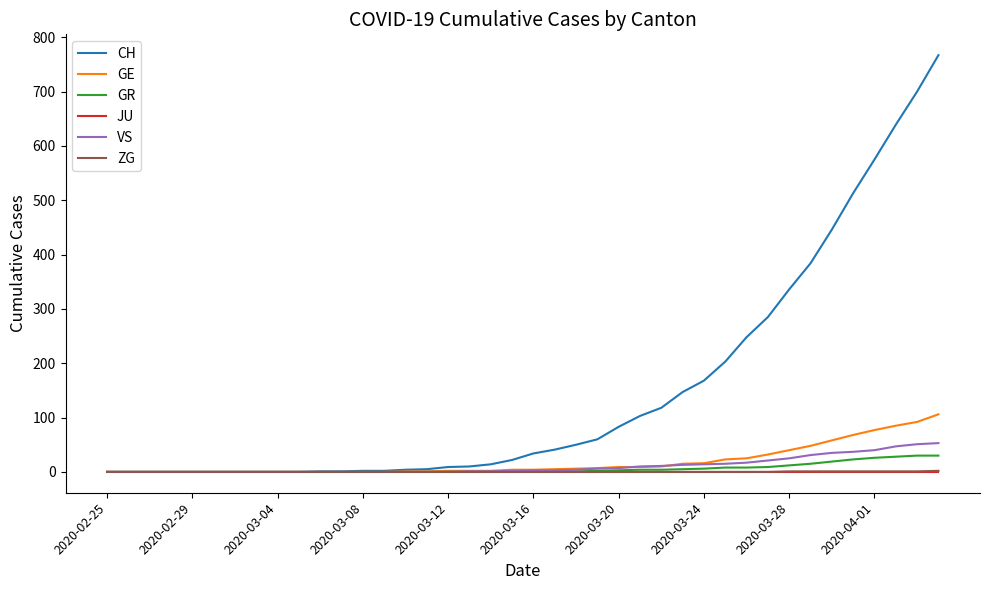

What is the greatest value displayed?

767